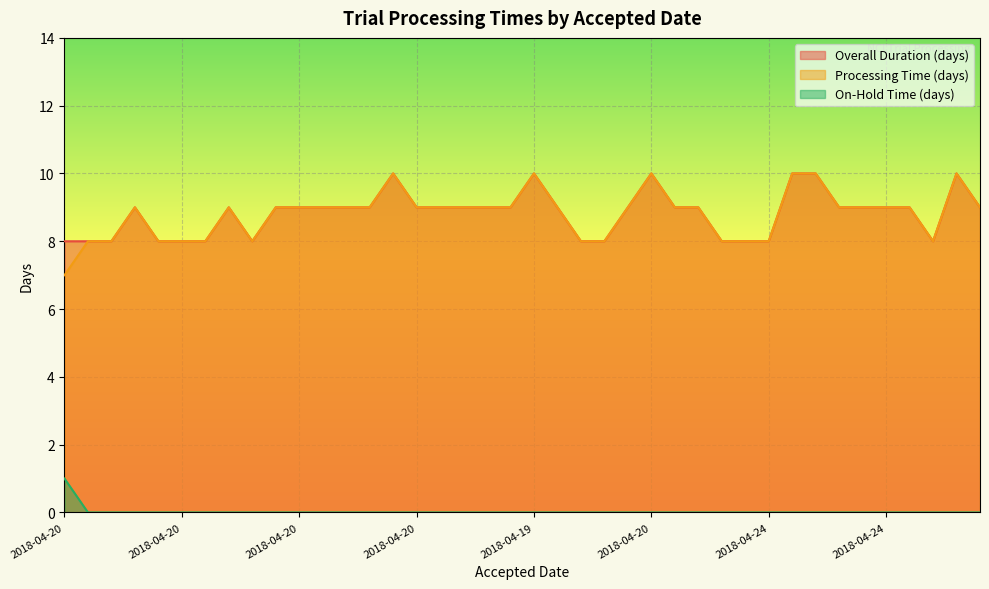

The value of Processing Time (days) at 2018-04-19 is 6. True or false?

False